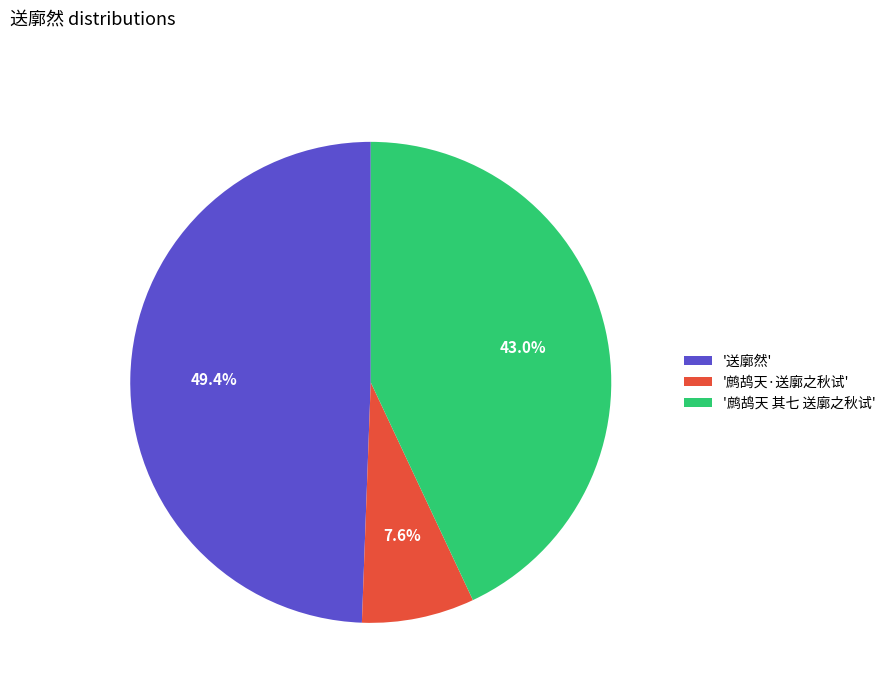

Approximately how many times larger is the value at '鹧鸪天 其七 送廓之秋试' compared to '鹧鸪天·送廓之秋试'?

5.7